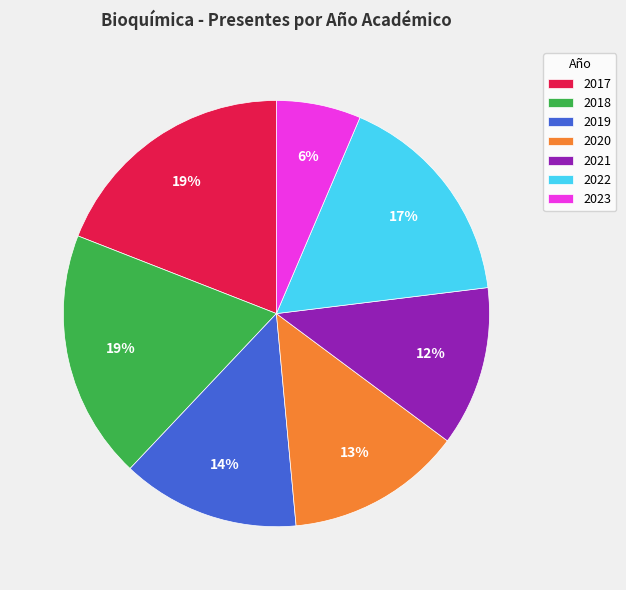

Is the sum of 2021 and 2017 greater than half?

No